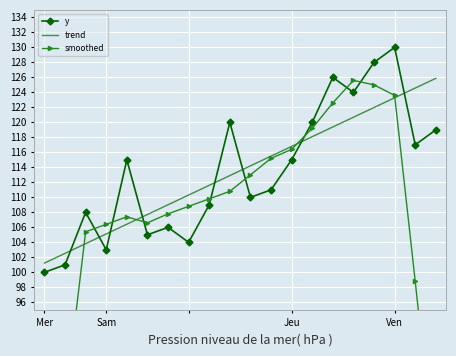

After their last crossing, which series has the higher values: trend or y?

trend